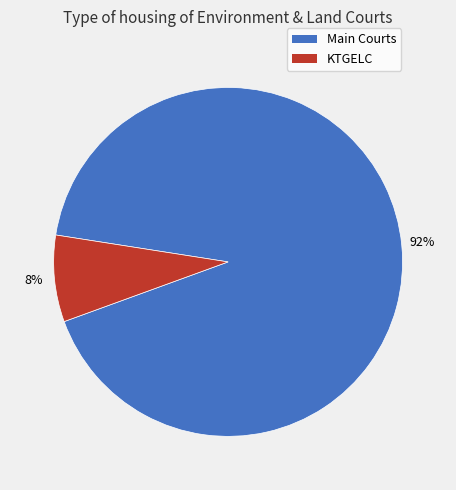

To the nearest percent, what is the average slice percentage?

50%